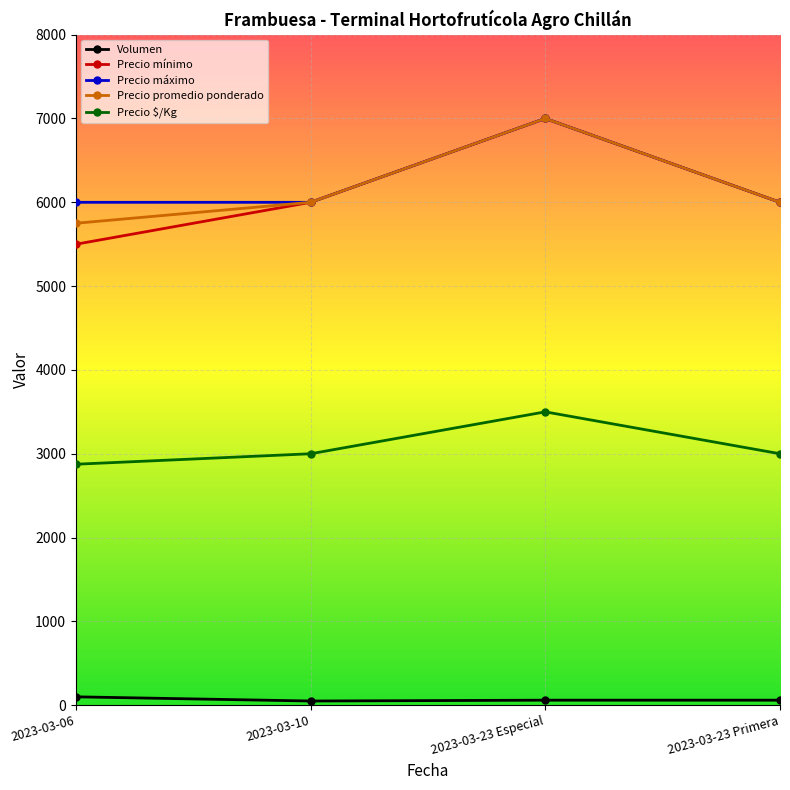

Which series has the largest range (max minus min)?

Precio mínimo